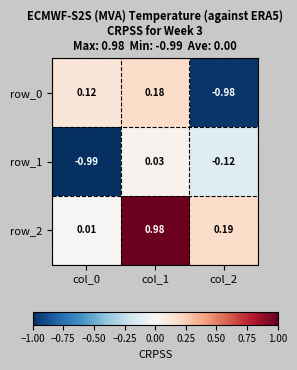

How many series are shown in this chart?

3